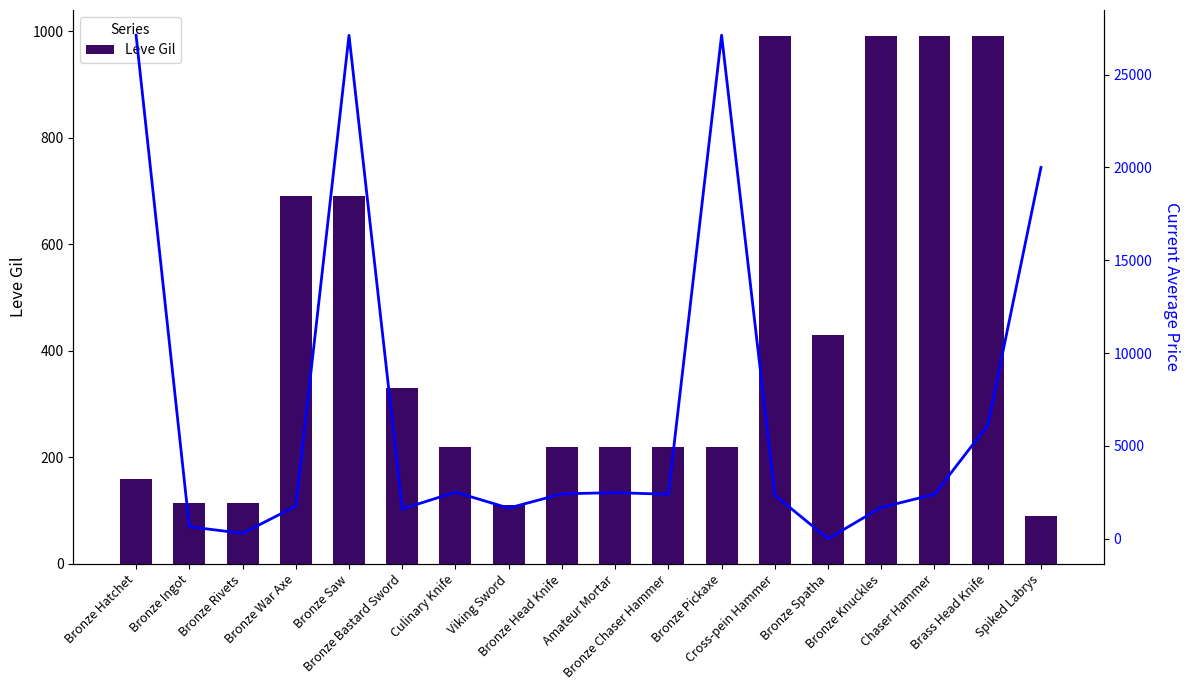

Reading left to right, what are all the values shown in this chart?

Leve Gil: Bronze Hatchet=160	Bronze Ingot=114	Bronze Rivets=115	Bronze War Axe=690	Bronze Saw=690	Bronze Bastard Sword=330	Culinary Knife=220	Viking Sword=110	Bronze Head Knife=220	Amateur Mortar=220	Bronze Chaser Hammer=220	Bronze Pickaxe=220	Cross-pein Hammer=990	Bronze Spatha=430	Bronze Knuckles=990	Chaser Hammer=990	Brass Head Knife=990	Spiked Labrys=90
currentAveragePrice: Bronze Hatchet=27128	Bronze Ingot=644	Bronze Rivets=288	Bronze War Axe=1750	Bronze Saw=27119	Bronze Bastard Sword=1602	Culinary Knife=2507	Viking Sword=1648	Bronze Head Knife=2417	Amateur Mortar=2481	Bronze Chaser Hammer=2392	Bronze Pickaxe=27127	Cross-pein Hammer=2342	Bronze Spatha=0	Bronze Knuckles=1684	Chaser Hammer=2393	Brass Head Knife=6110	Spiked Labrys=20000